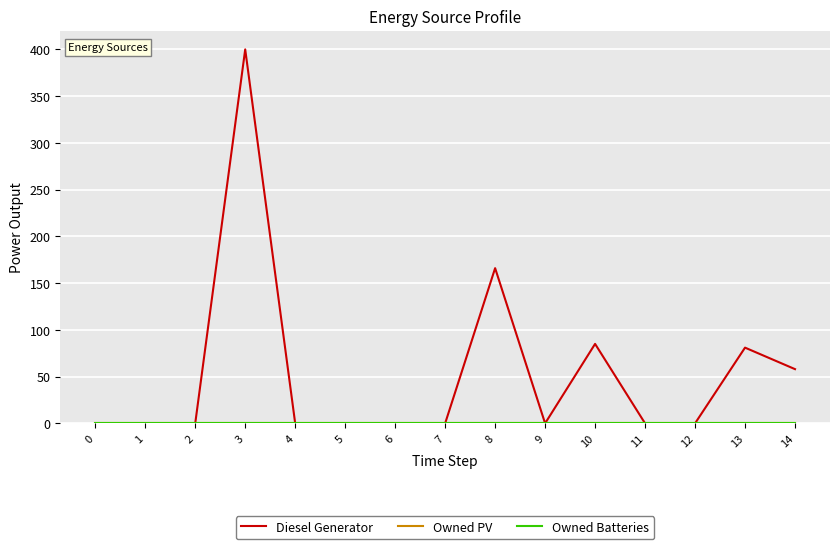

Rank the series at 10 from lowest to highest value.

Owned PV, Owned Batteries, Diesel Generator